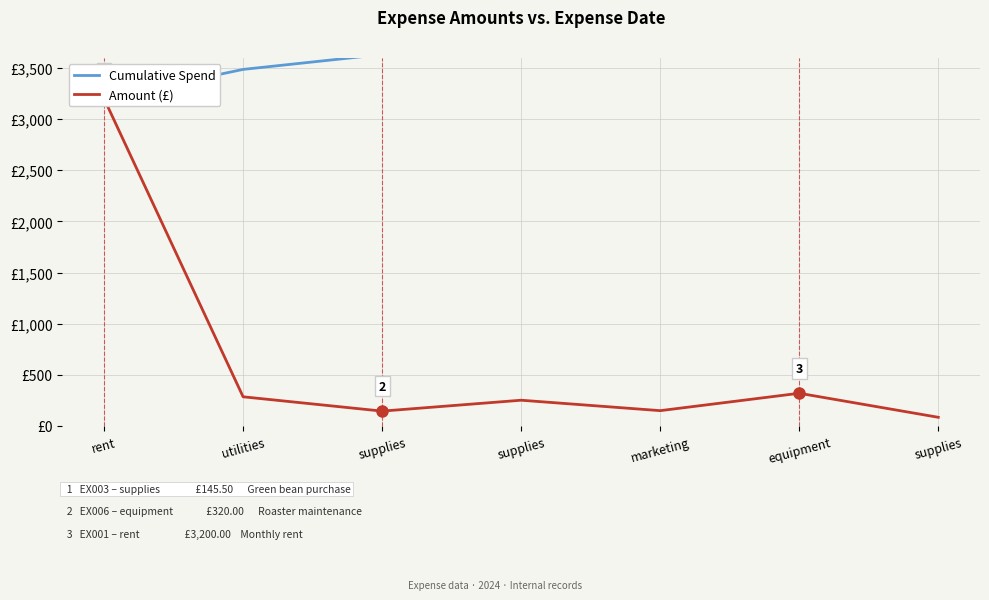

What is the maximum value shown in the chart?

4438.0